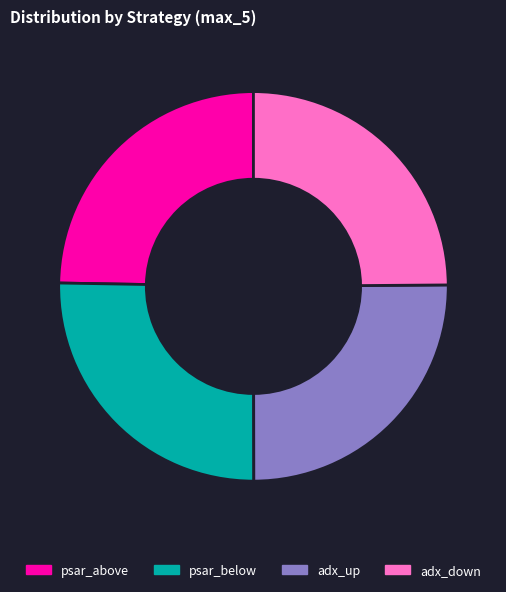

What is the ratio of the value at psar_below to the value at adx_up?

1.0